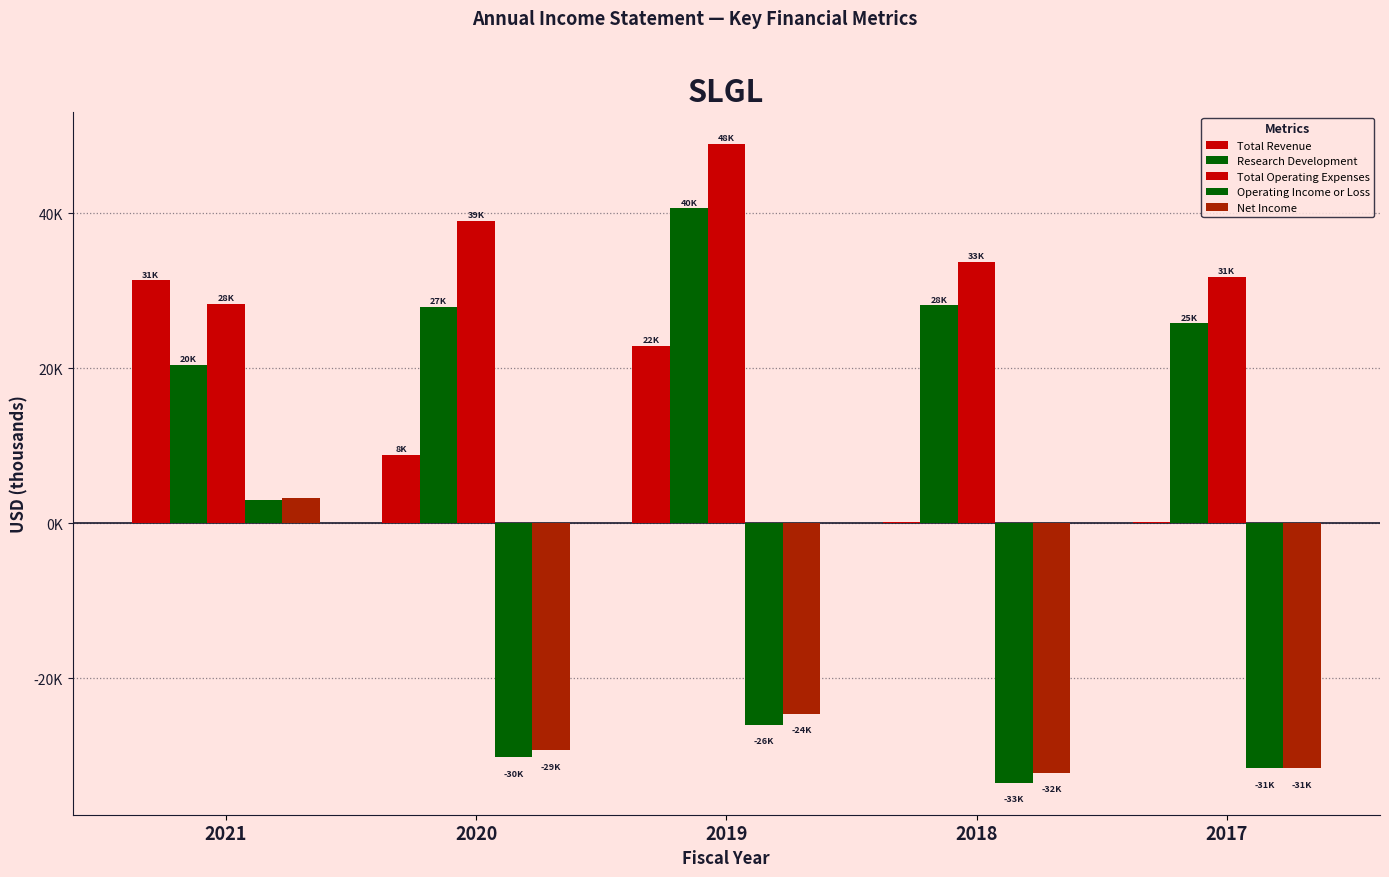

What is the value of the Net Income bar at the 4th from the left?

-32200